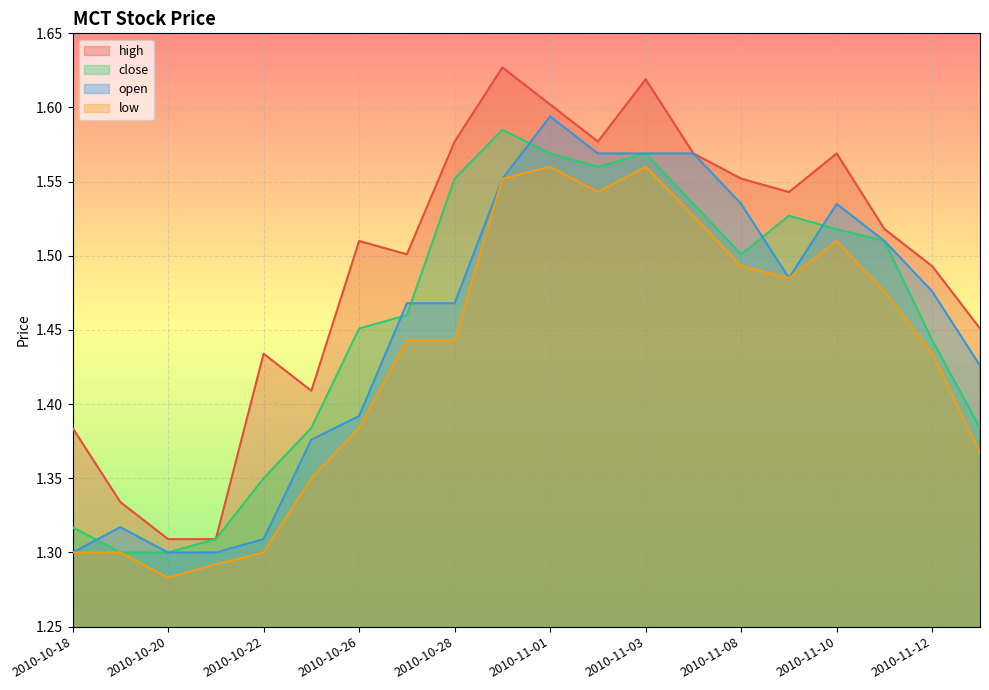

Which has a higher value, 2010-10-26 or 2010-11-15?

2010-10-26